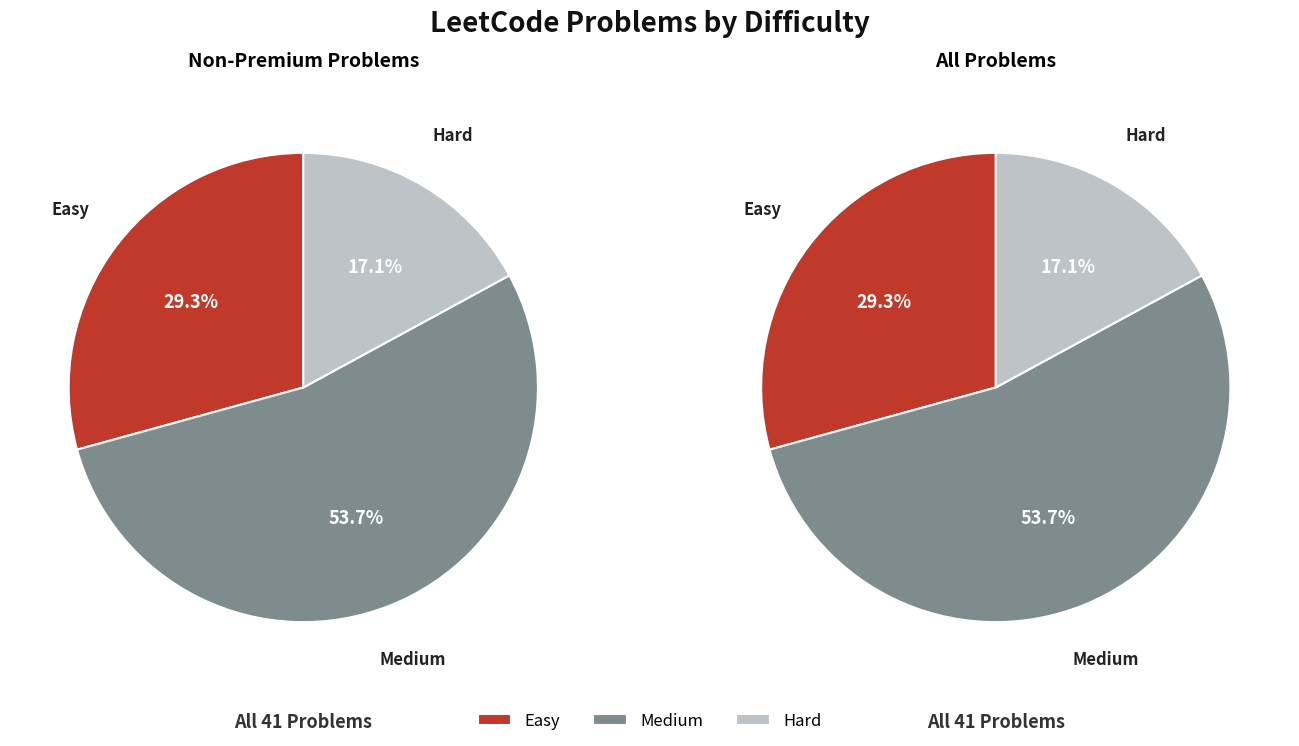

To the nearest percent, what percentage of the pie is Medium?

54%